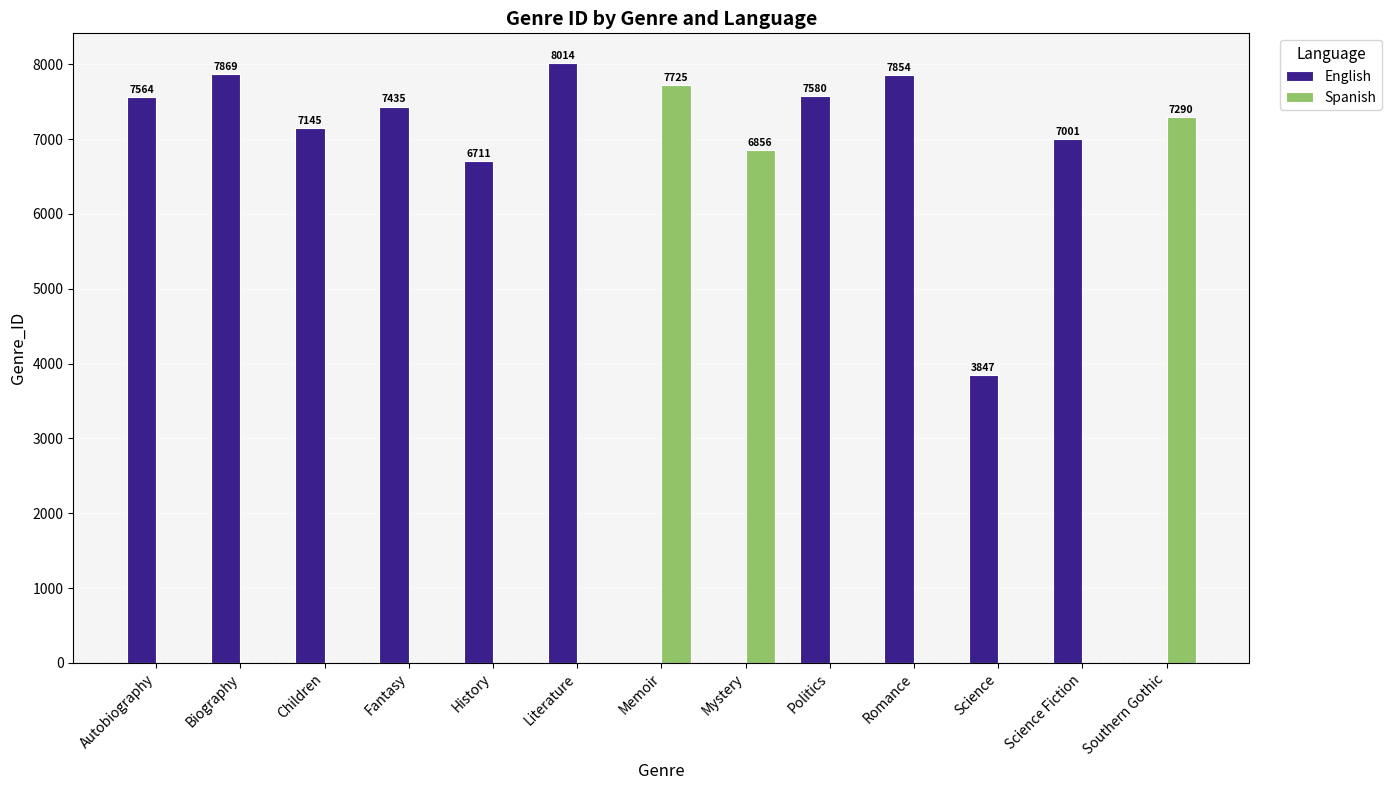

The value of Spanish at Autobiography is -4387. True or false?

False